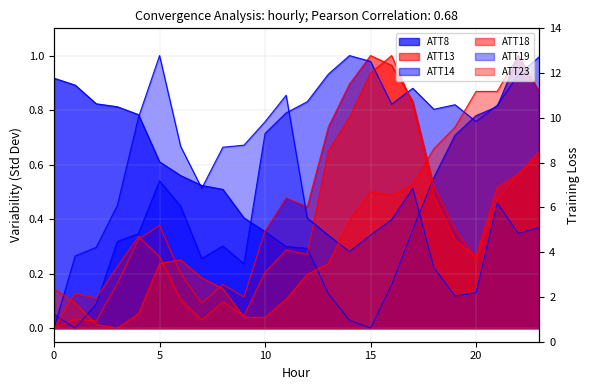

At which category does the chart reach its minimum across all series?

15